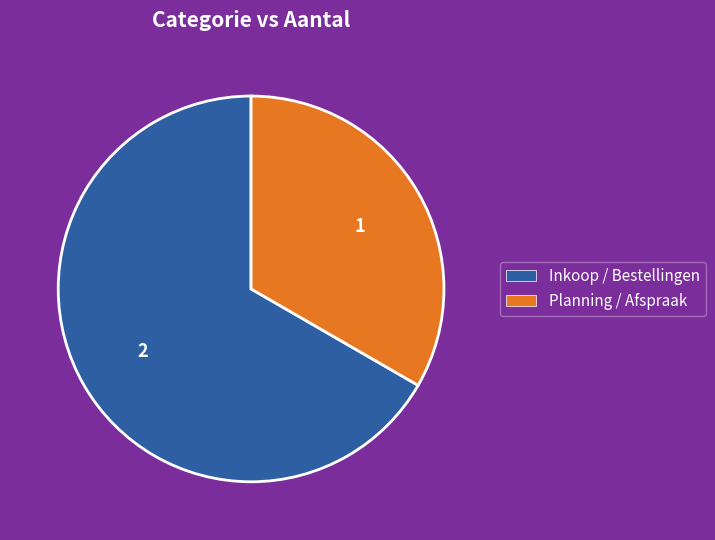

Which category accounts for the majority?

Inkoop / Bestellingen